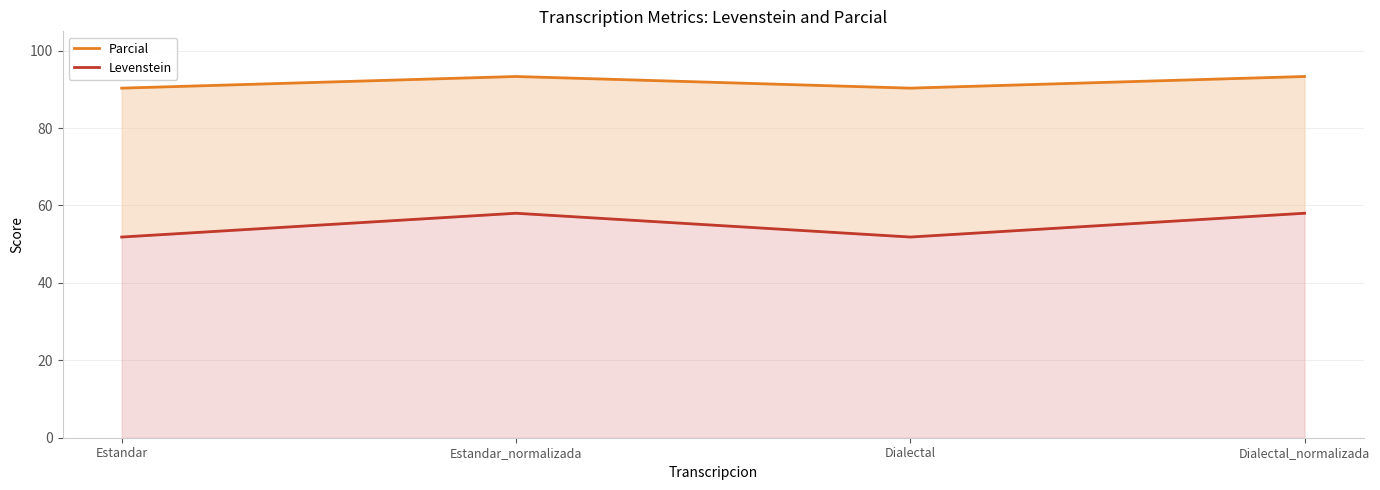

What value does the Parcial series have at Dialectal_normalizada?

93.3